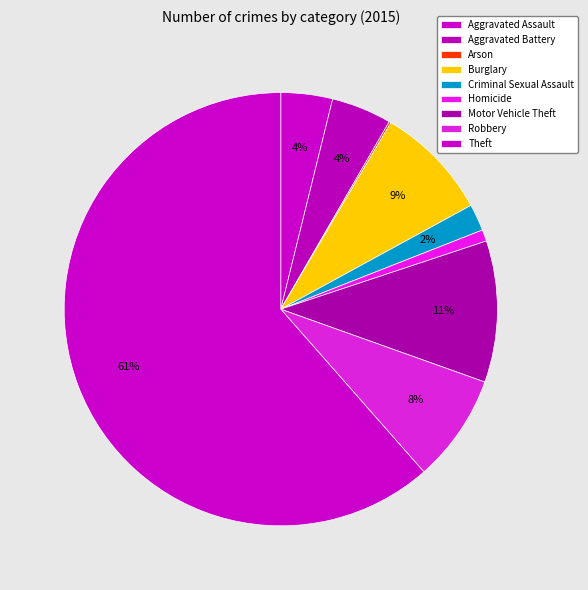

To the nearest percent, what is the average slice percentage?

11%